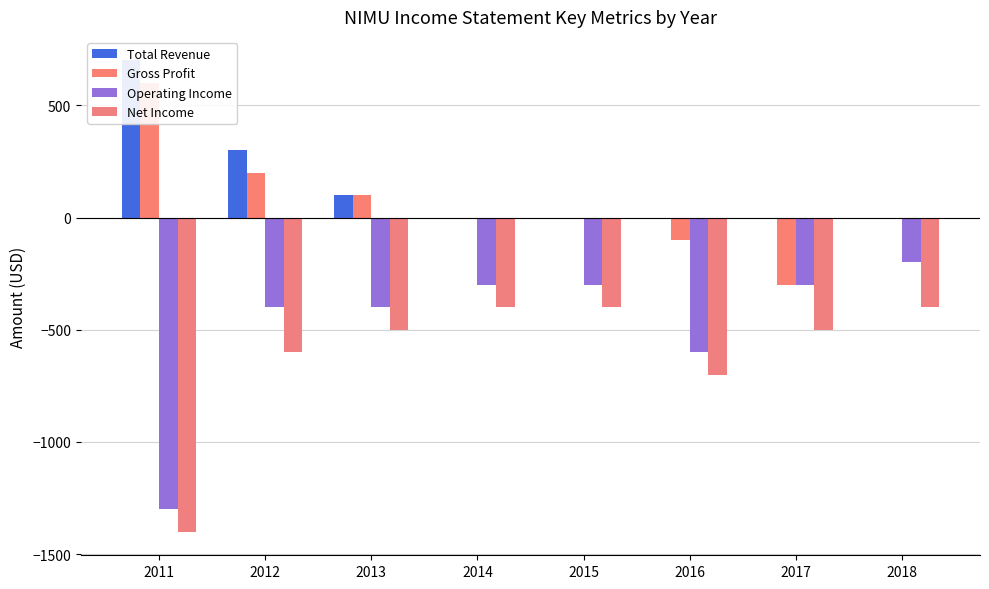

Reading left to right, what are all the values shown in this chart?

Total Revenue: 700	300	100	0	0	0	0	0
Gross Profit: 600	200	100	0	0	-100	-300	0
Operating Income: -1300	-400	-400	-300	-300	-600	-300	-200
Net Income: -1400	-600	-500	-400	-400	-700	-500	-400